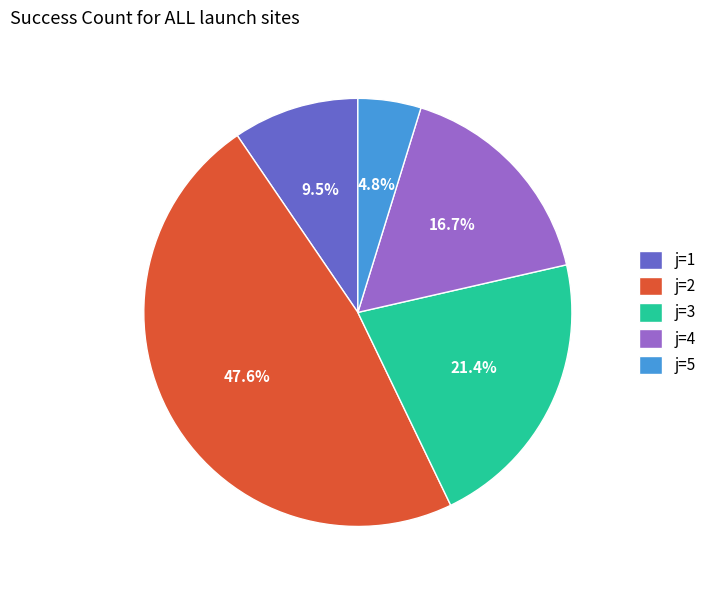

What is the ratio of the value at j=1 to the value at j=4?

0.6